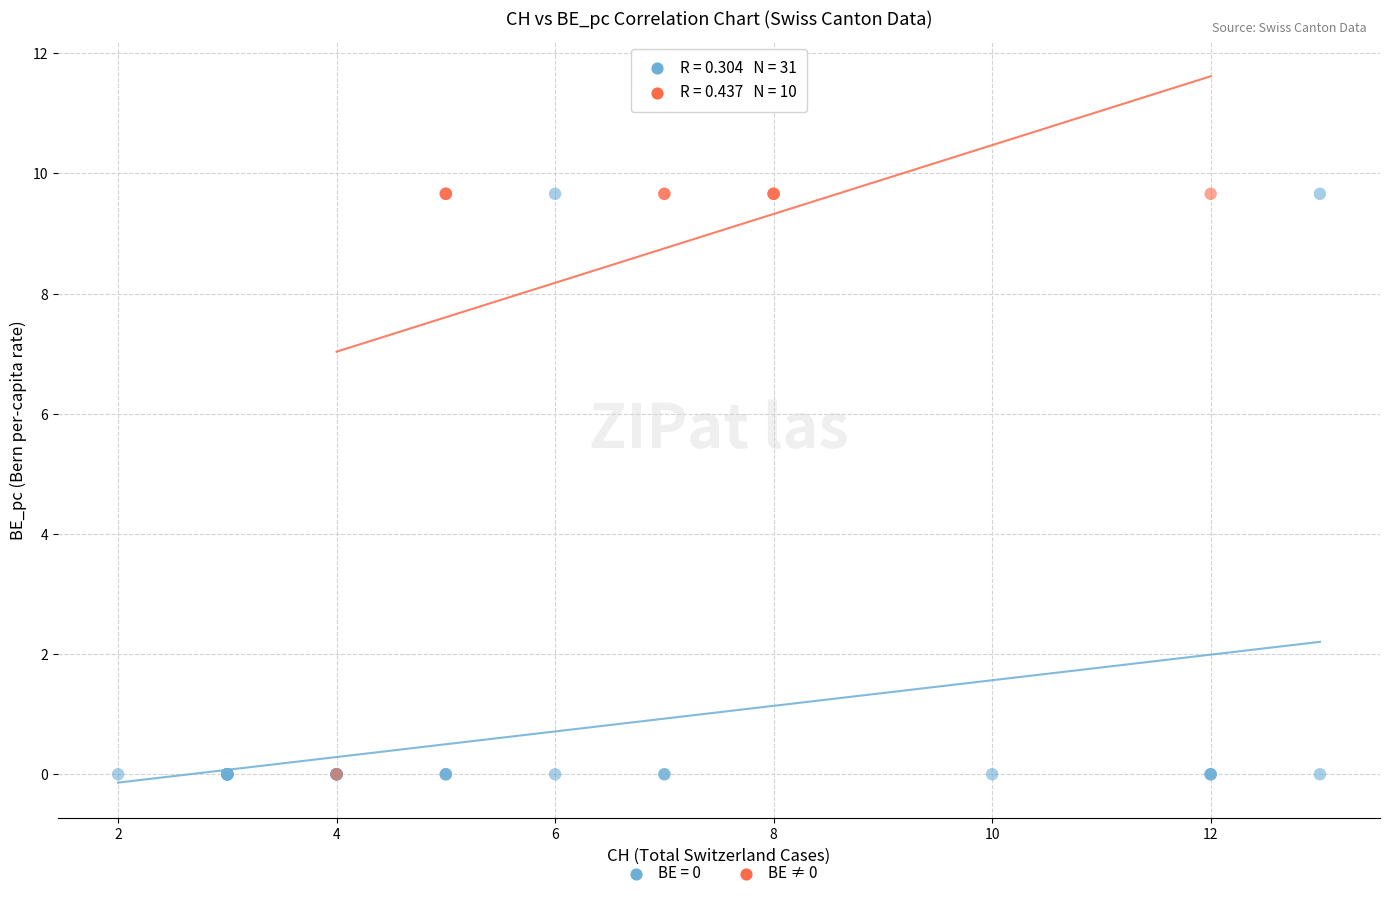

Which series has the largest Y range (max minus min)?

BE = 0